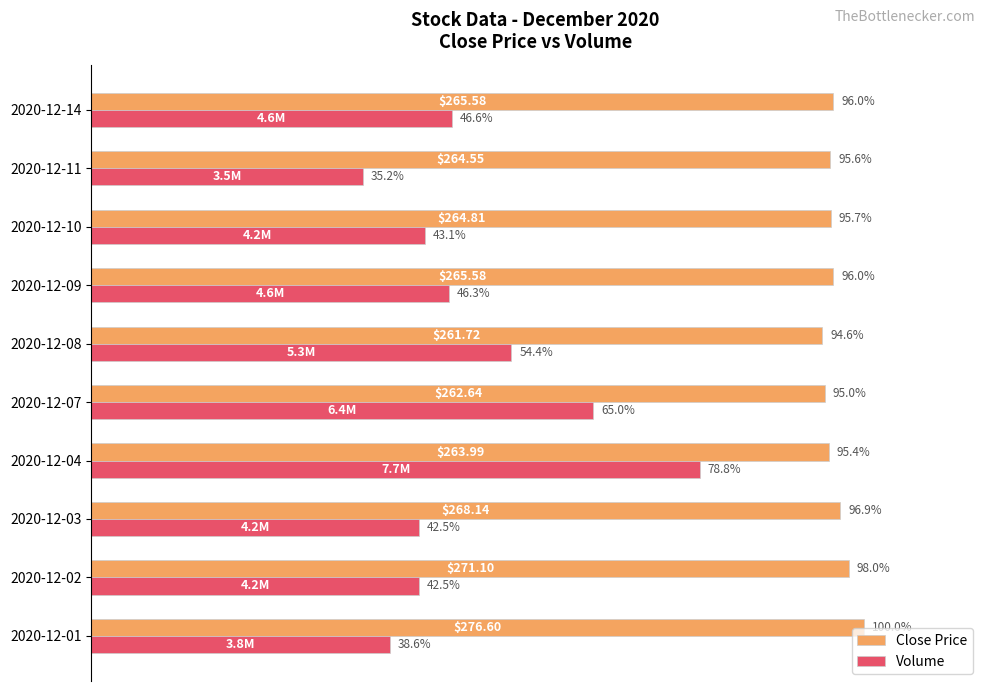

Which series changed the most between 2020-12-08 and 2020-12-09?

Volume